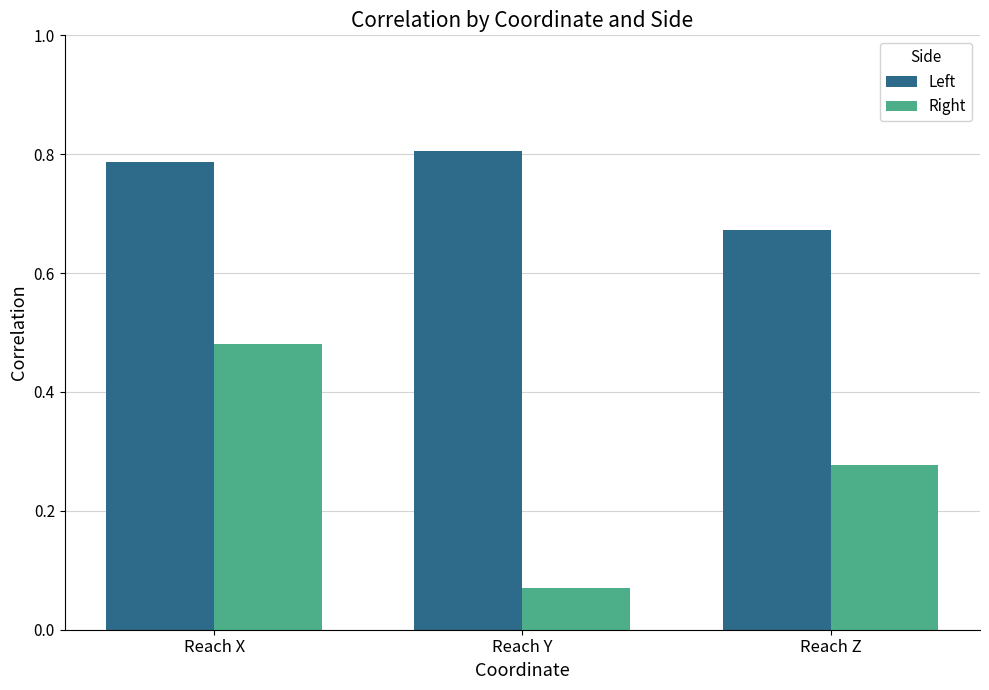

What is the sum of the Left values at Reach Y and Reach Z?

1.5